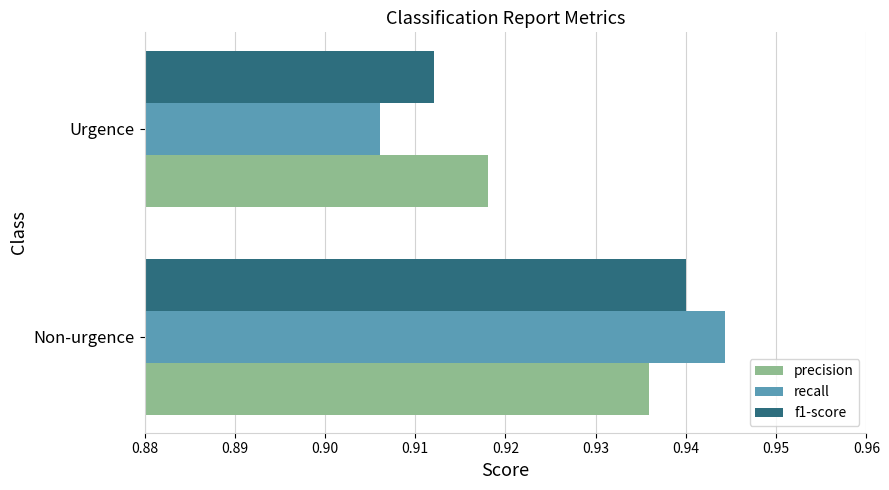

At which category does the chart reach its peak across all series?

Non-urgence